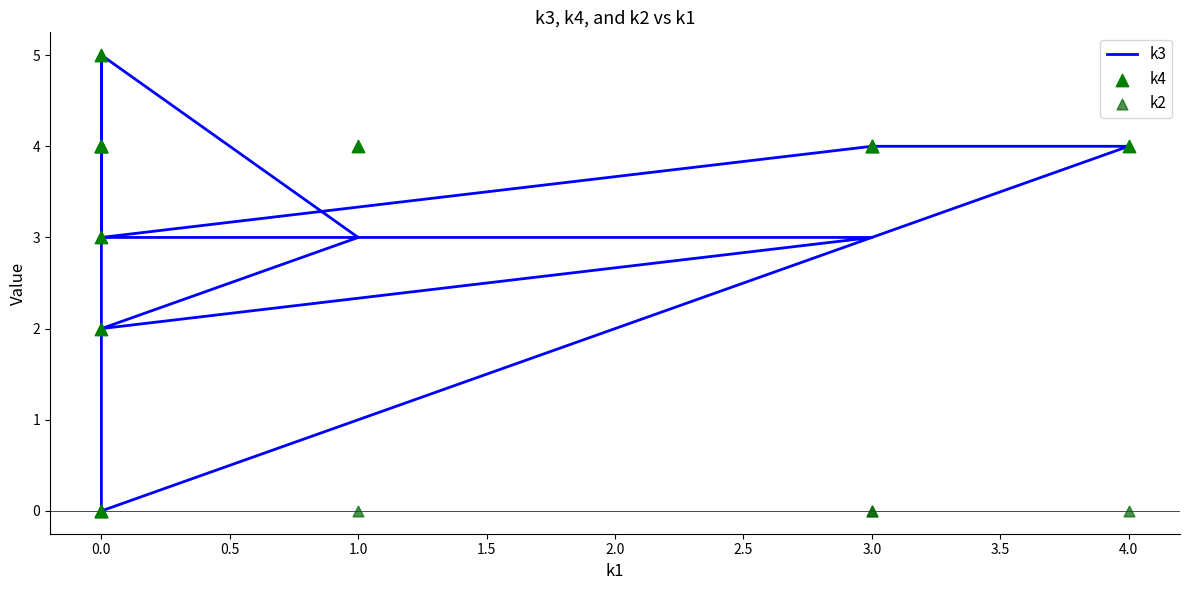

Which series has the widest spread of Y values?

k3